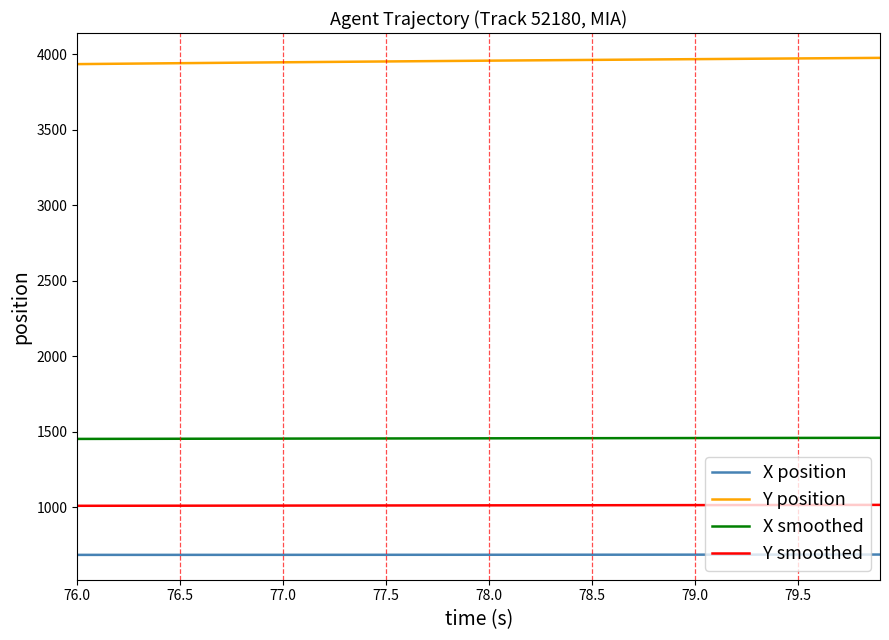

Is this an area chart (filled region under the line)?

No